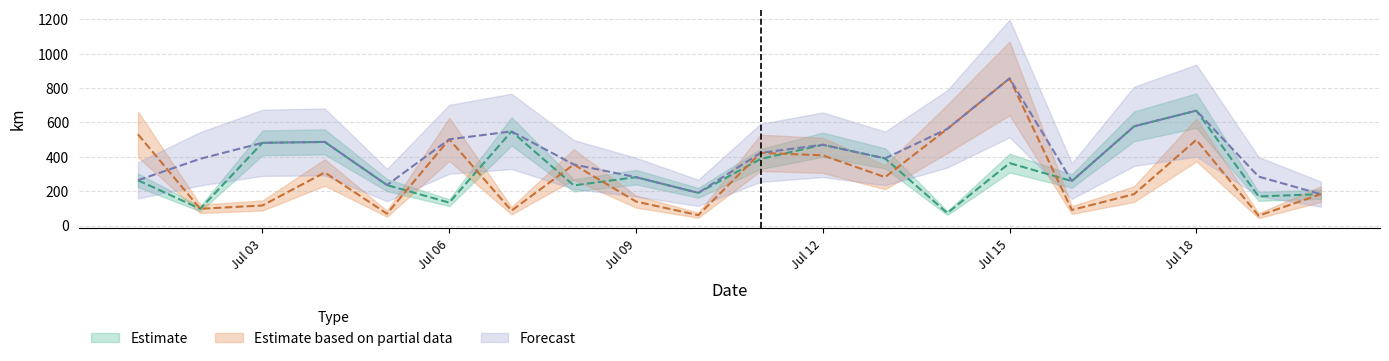

True or false: Estimate based on partial data has a value of 90.5 at 2015-07-16.

True